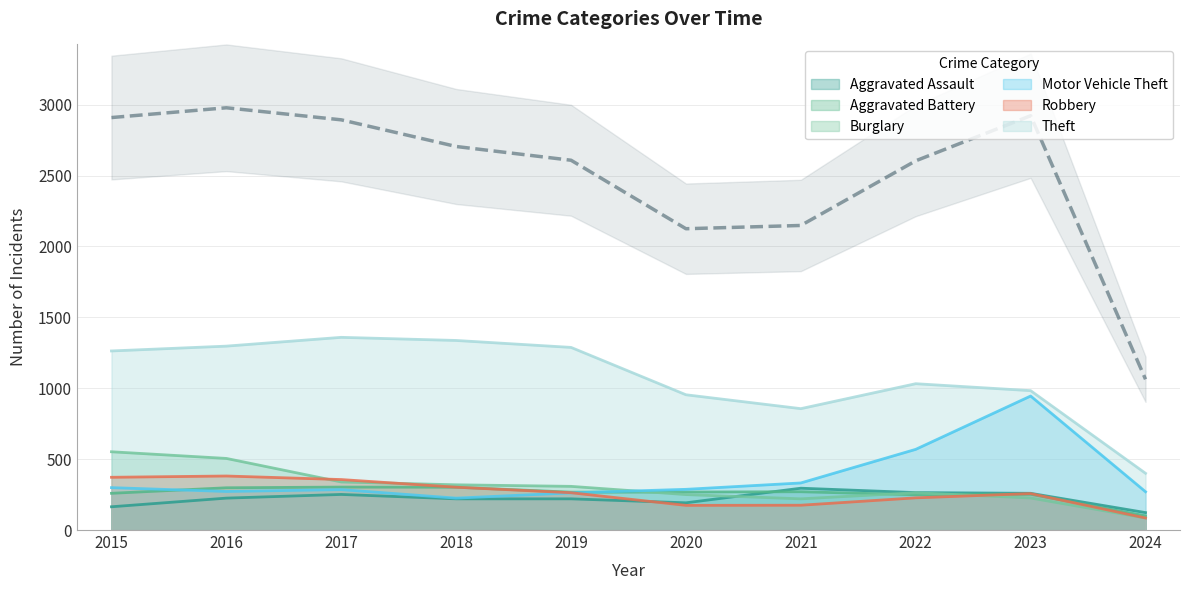

Which series has the largest range (max minus min)?

Theft